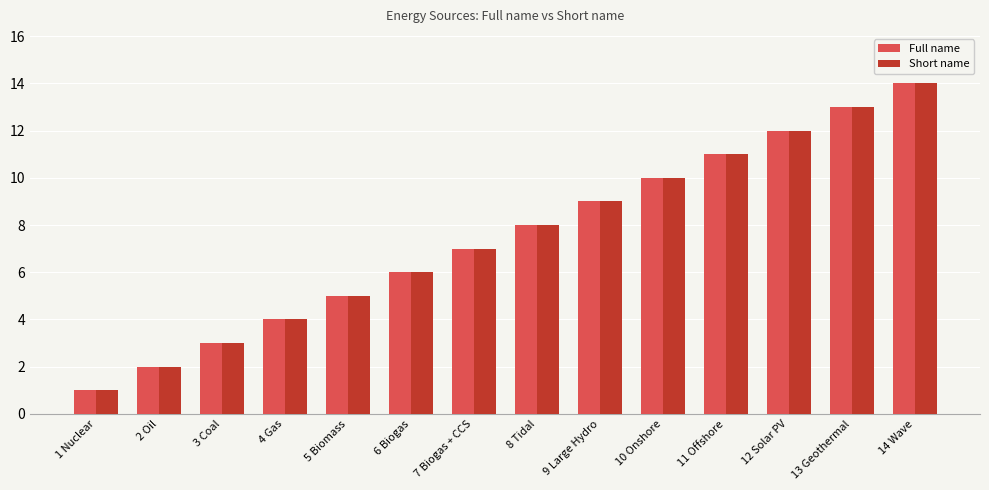

Reading left to right, extract all data points from this chart.

Full name: 1	2	3	4	5	6	7	8	9	10	11	12	13	14
Short name: 1	2	3	4	5	6	7	8	9	10	11	12	13	14